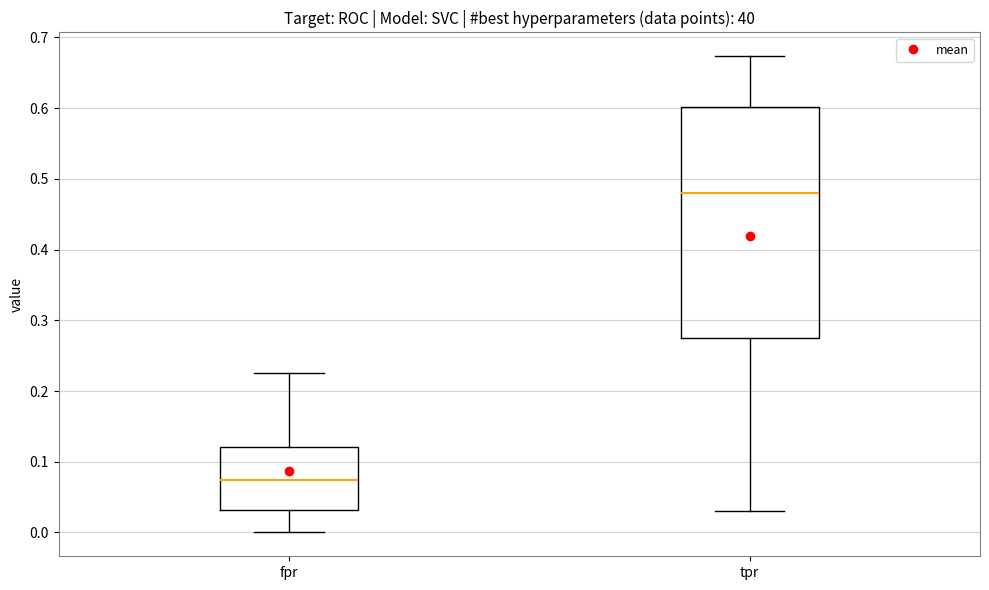

Reading left to right, read every box against the y-axis: the position of its median line, the range the box covers, and the ends of its whiskers. The values are not printed on the chart, so give them approximately, as read against the axis.

fpr: median 0.07, box 0.03 to 0.12, whiskers 0.00 to 0.23
tpr: median 0.48, box 0.28 to 0.60, whiskers 0.03 to 0.67